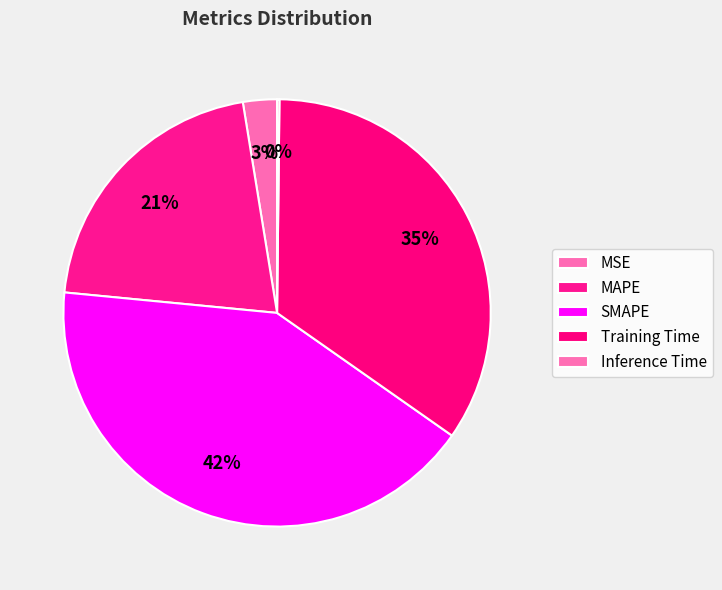

To the nearest percent, what is the average slice percentage?

20%